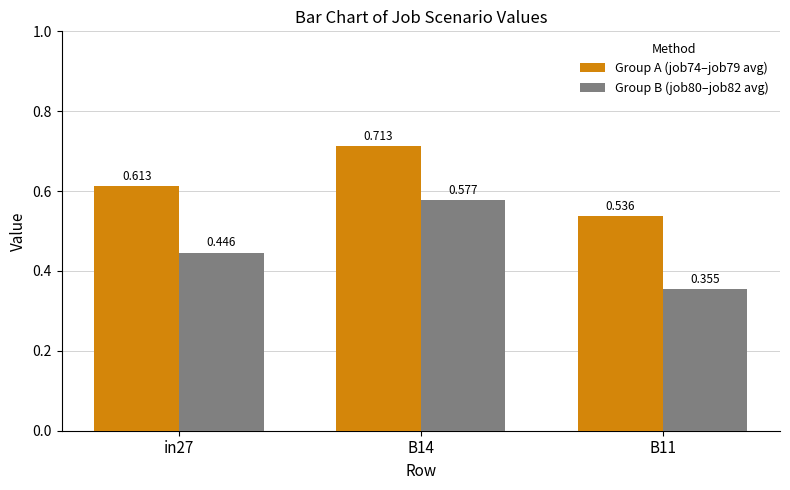

Reading left to right, extract all data points from this chart.

Group A (job74–job79 avg): 0.6	0.7	0.5
Group B (job80–job82 avg): 0.4	0.6	0.4